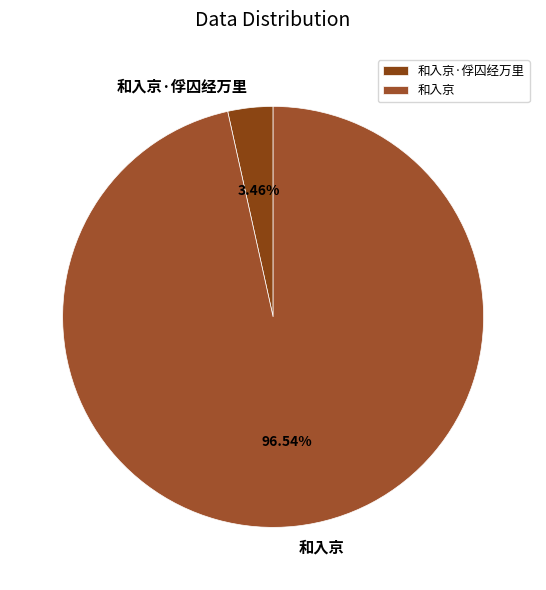

How many slices are in this pie chart?

2